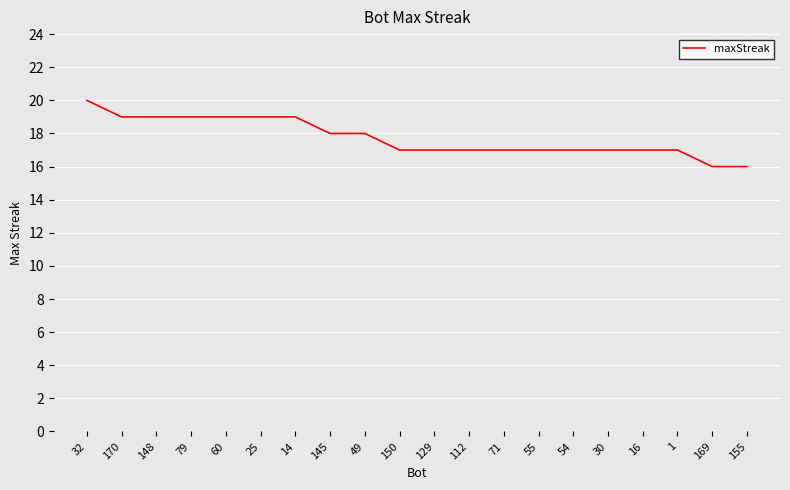

Which category has the highest value across all series?

32